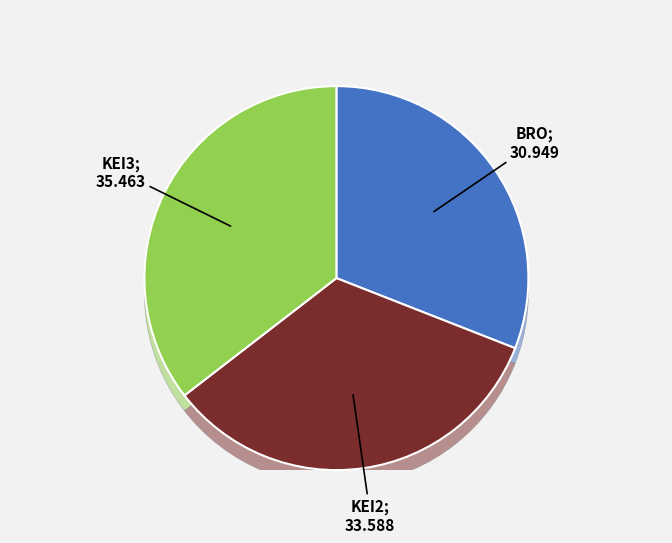

The 10 slice represents 8% of the pie. True or false?

False